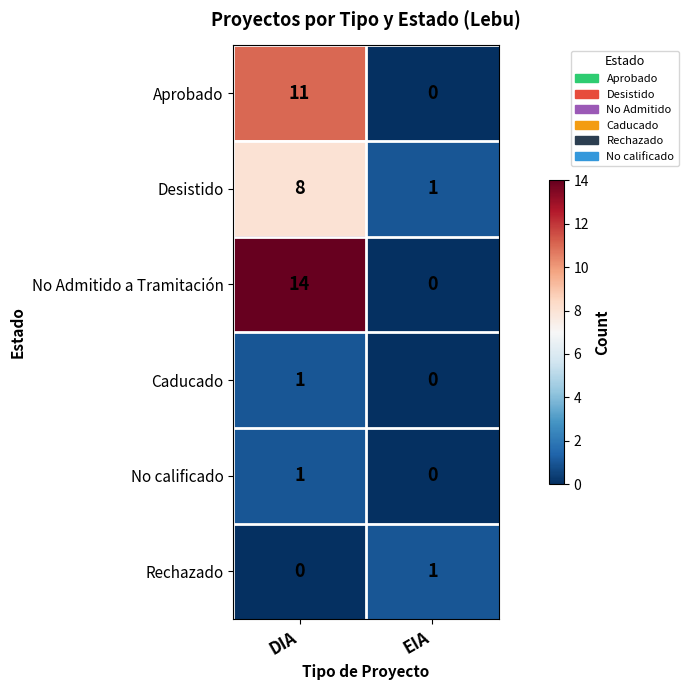

Where is Rechazado nearest to the value 0?

DIA